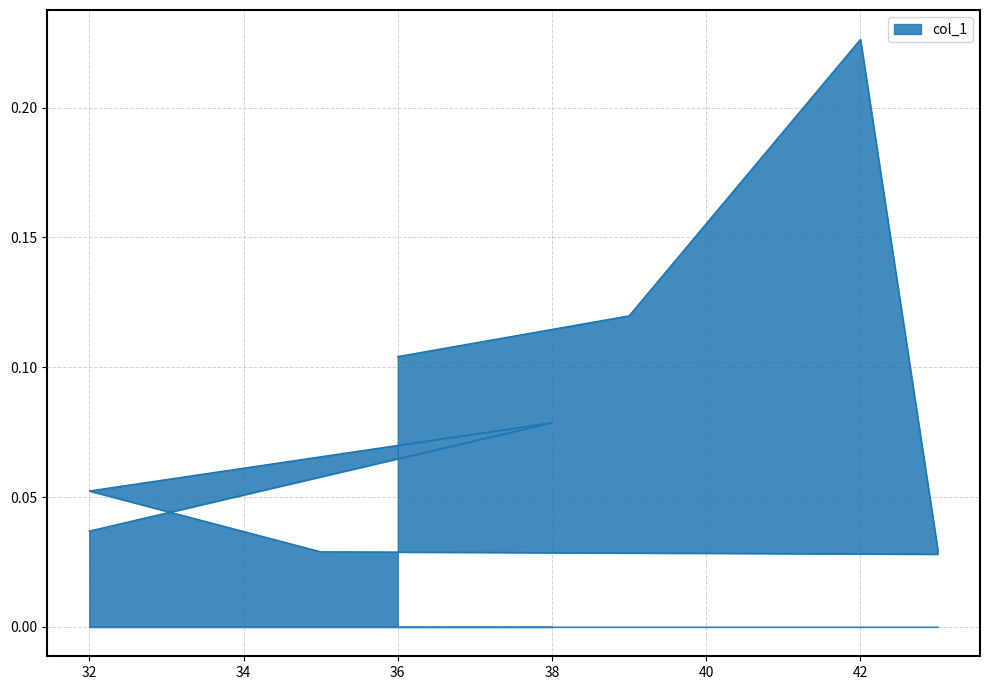

How many data points does each series have?

9